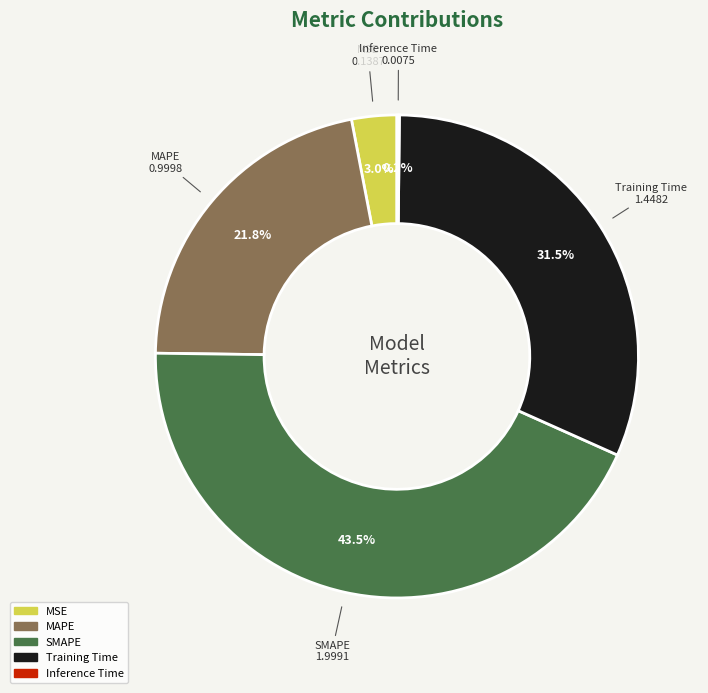

Is it true that MAPE is 28% of the pie?

False